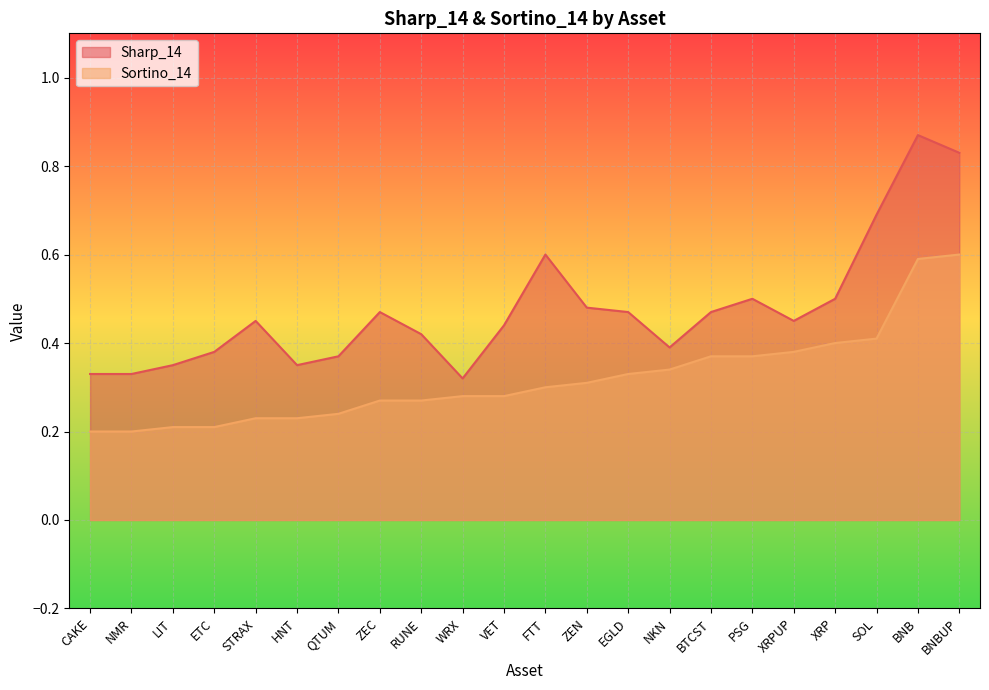

At which category is the sum across all series the highest?

BNB